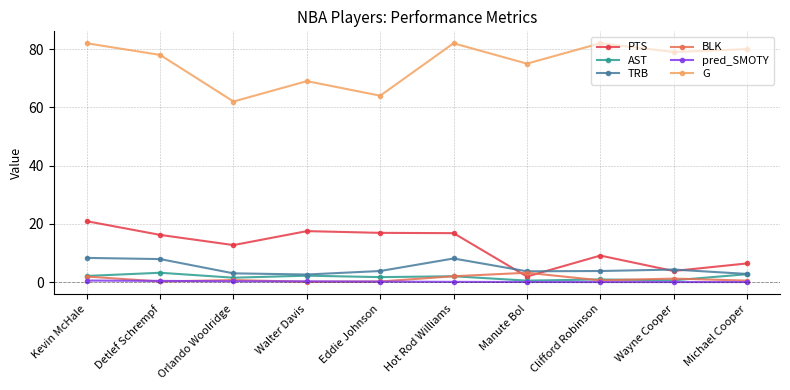

Count the number of data series in this chart.

6